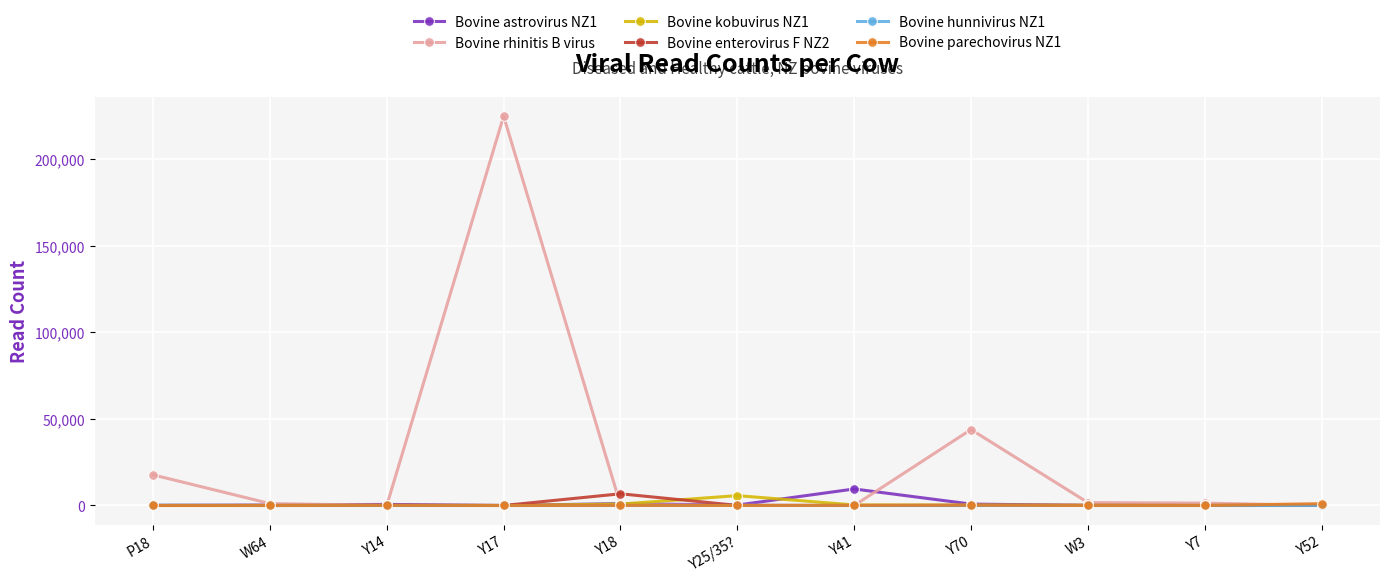

At which category is the sum across all series the highest?

Y17